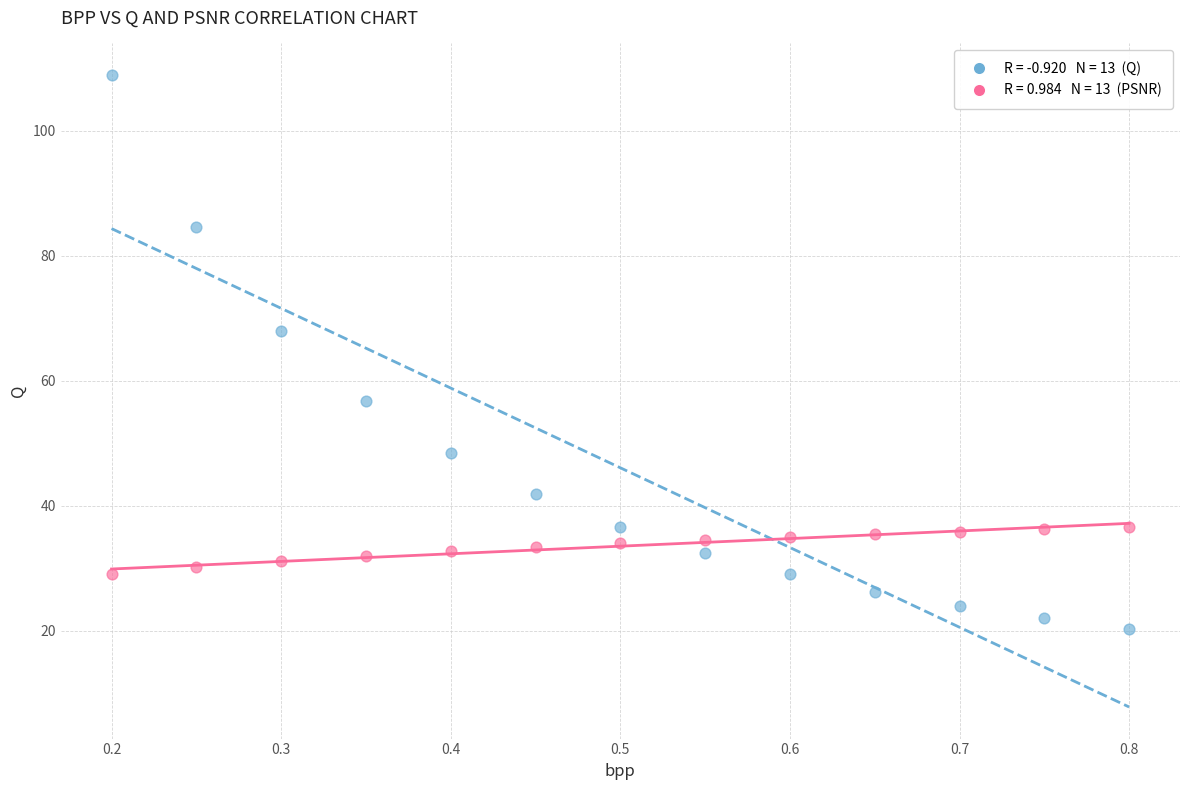

Across all data points, what is the range of Y values (max minus min)?

88.6